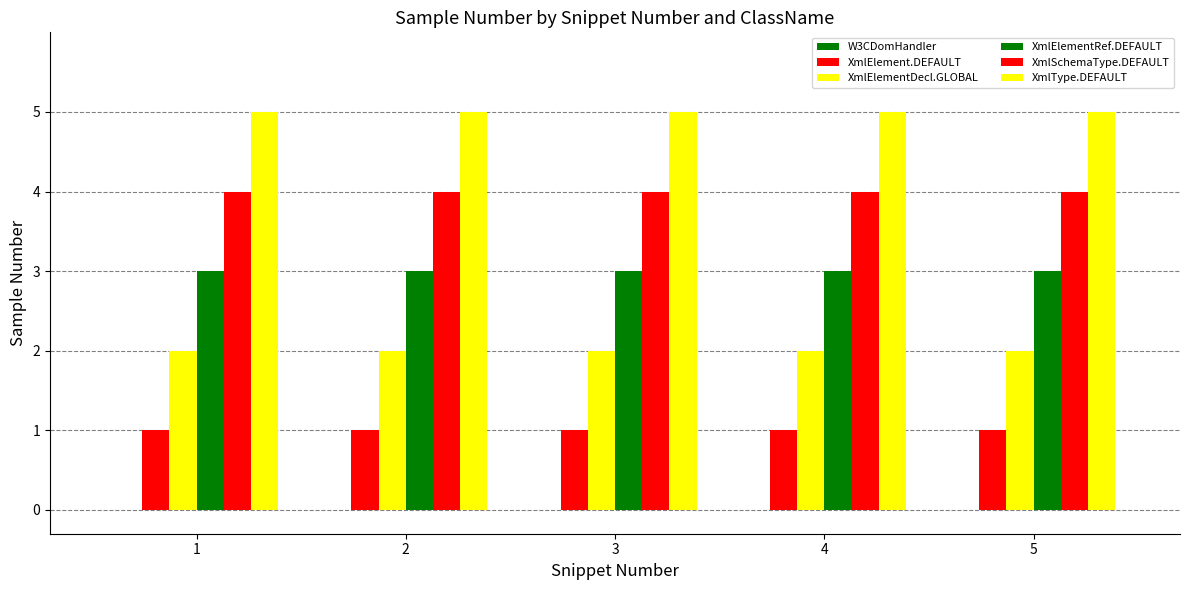

List the labels in order of XmlElementDecl.GLOBAL value, largest first.

1, 2, 3, 4, 5